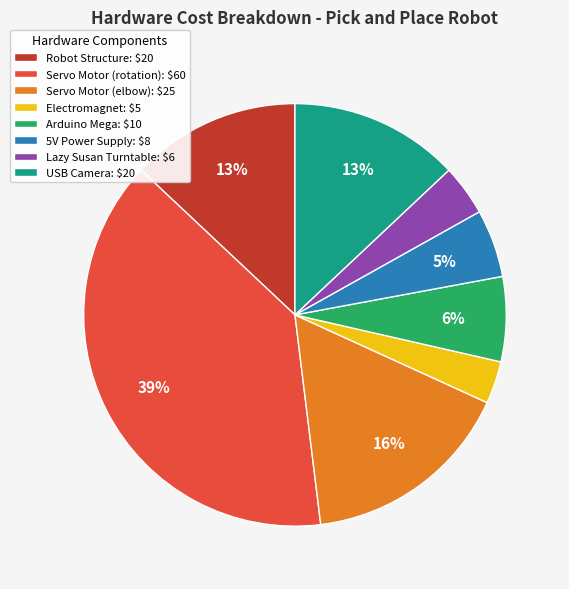

Is there a majority slice in this chart?

No